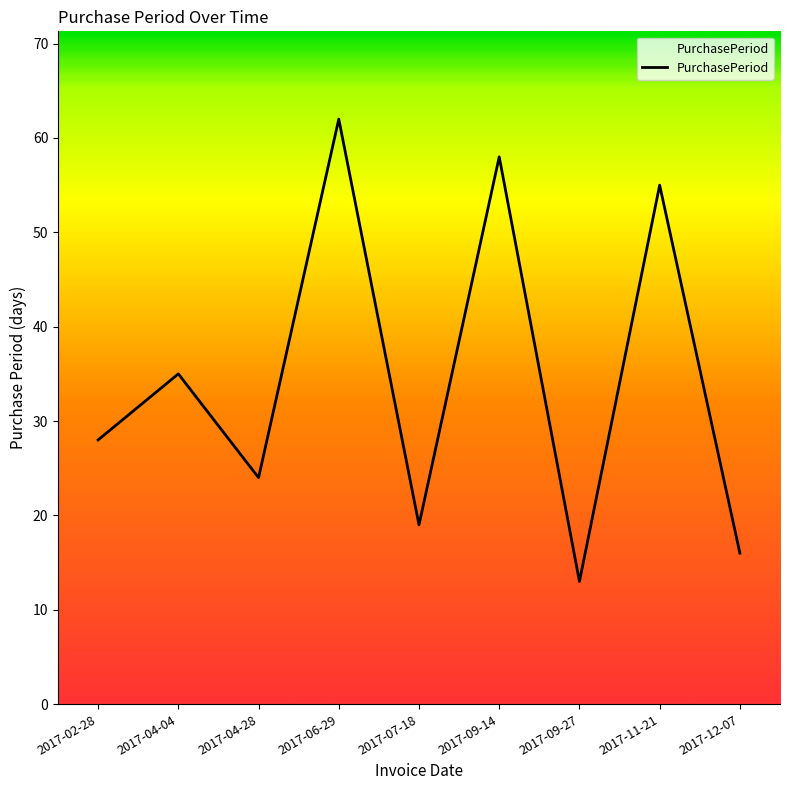

Rank the categories by value from highest to lowest.

2017-06-29, 2017-09-14, 2017-11-21, 2017-04-04, 2017-02-28, 2017-04-28, 2017-07-18, 2017-12-07, 2017-09-27